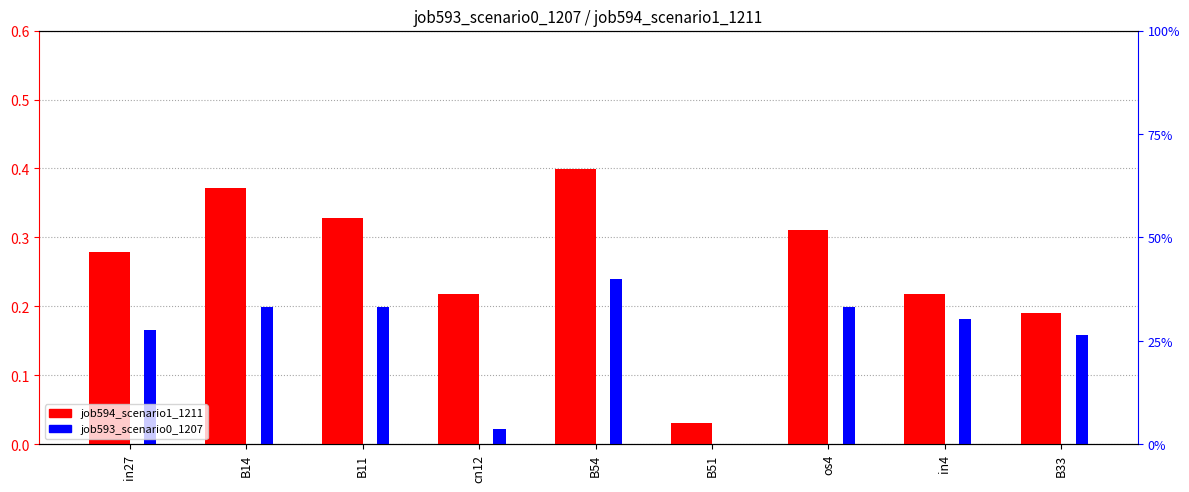

Reading left to right, what are all the values shown in this chart?

job594_scenario1_1211: in27=0.3	B14=0.4	B11=0.3	cn12=0.2	B54=0.4	B51=0.0	os4=0.3	in4=0.2	B33=0.2
job593_scenario0_1207: in27=0.2	B14=0.2	B11=0.2	cn12=0.0	B54=0.2	B51=0.0	os4=0.2	in4=0.2	B33=0.2